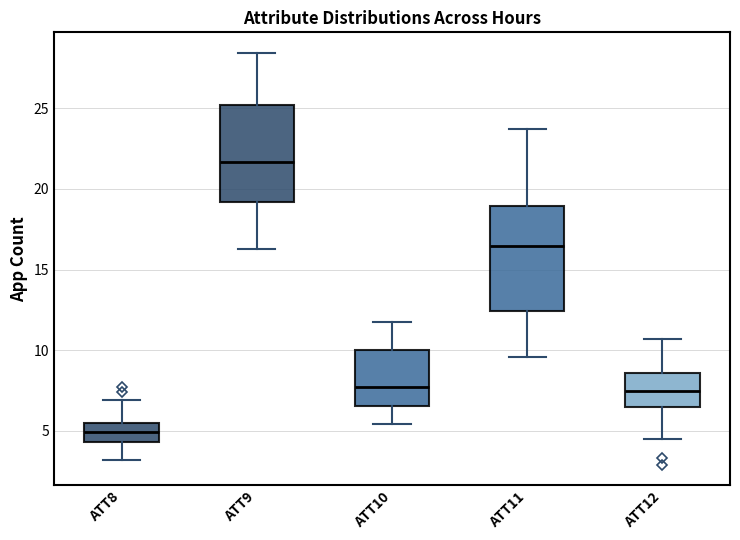

Which box's median line is the lowest?

ATT8